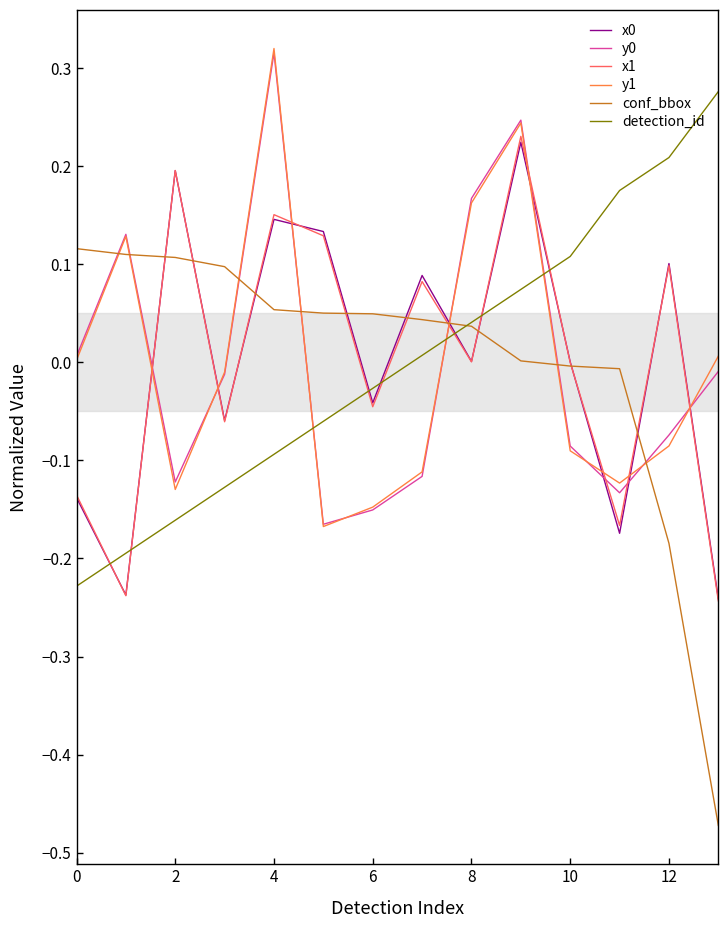

Which series has the widest spread of values?

conf_bbox